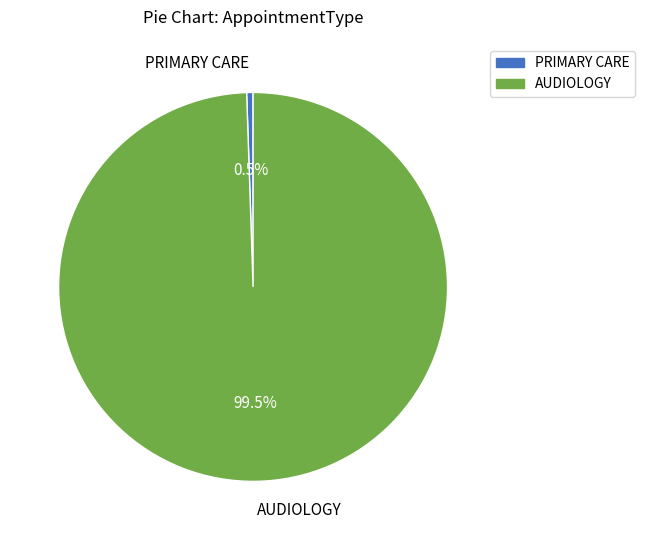

What is the smallest slice in the pie chart?

PRIMARY CARE